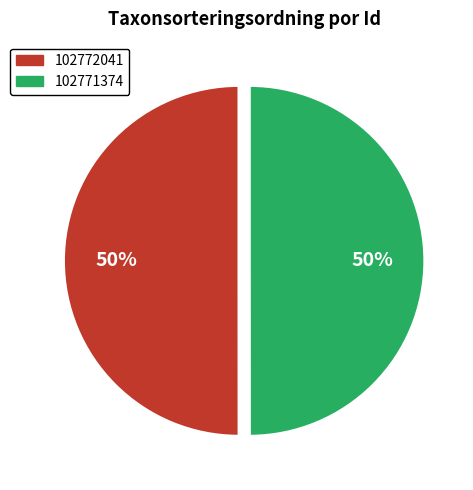

To the nearest percent, what is the combined percentage of 102772041 and 102771374?

100%